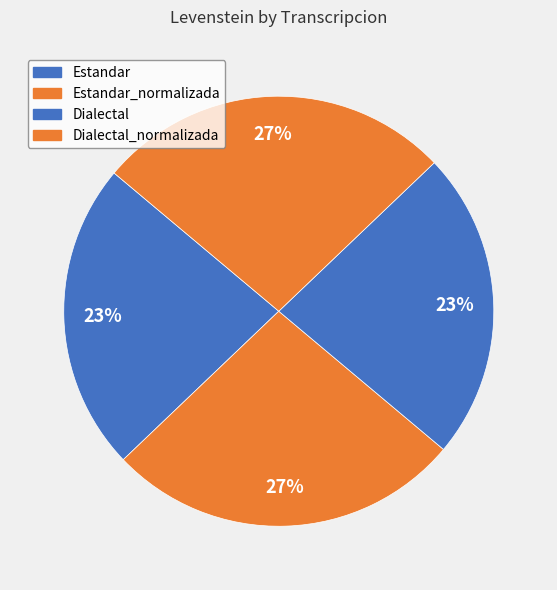

Count the number of slices in the pie.

4